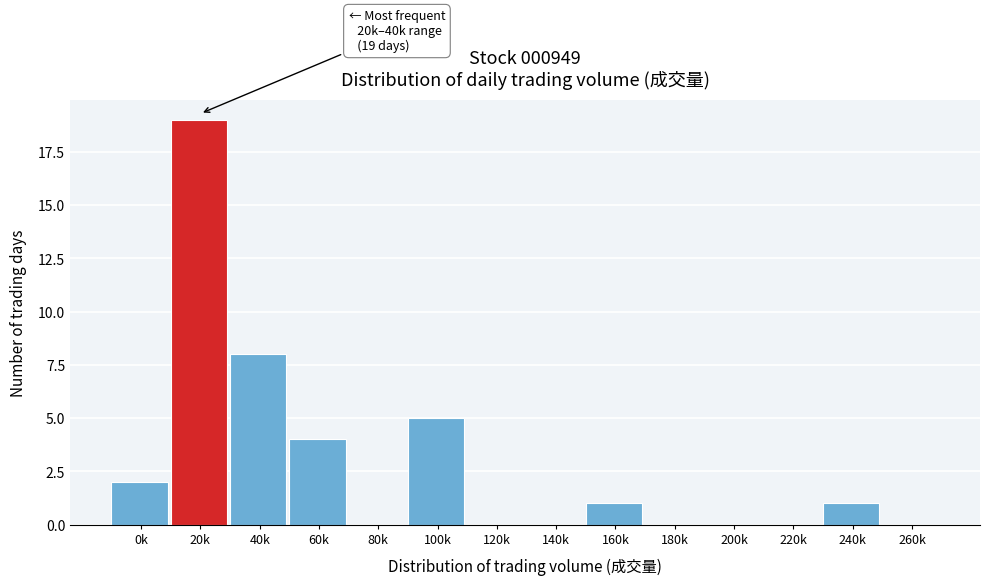

Reading left to right, extract all data points from this chart.

0k=2	20k=19	40k=8	60k=4	80k=0	100k=5	120k=0	140k=0	160k=1	180k=0	200k=0	220k=0	240k=1	260k=0